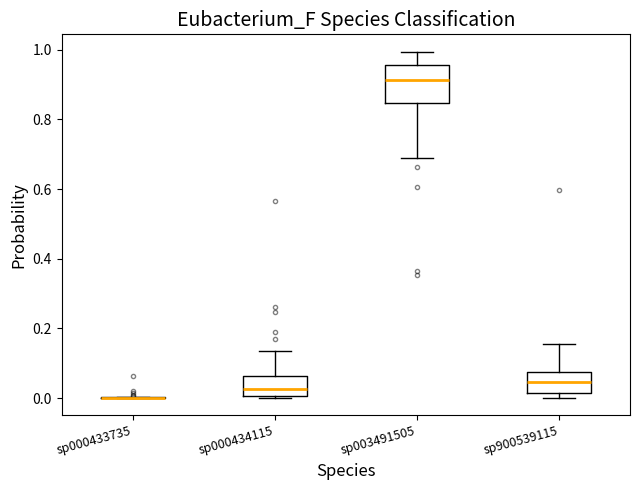

Comparing the boxes themselves (not the whiskers), which one is the tallest?

sp003491505